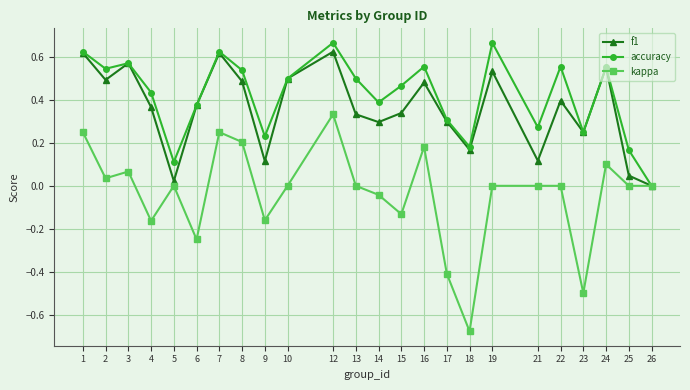

Which series has the largest range (max minus min)?

kappa